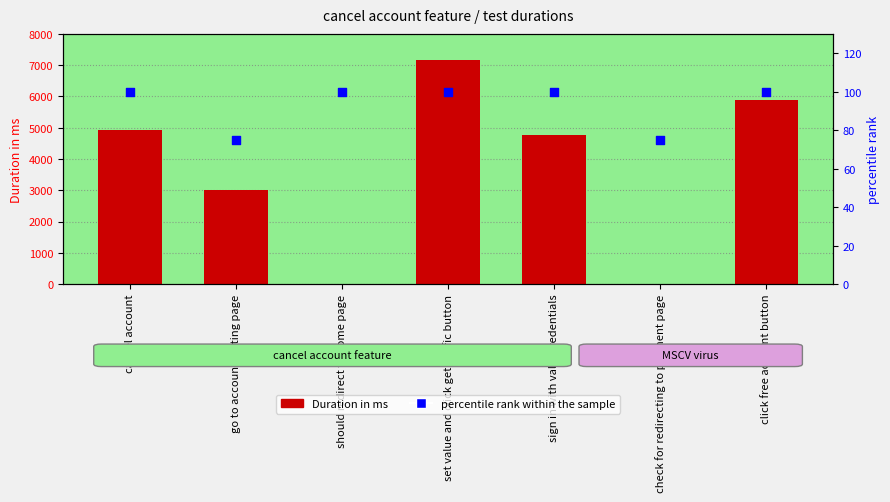

Which series has the widest spread of Y values?

Duration in ms